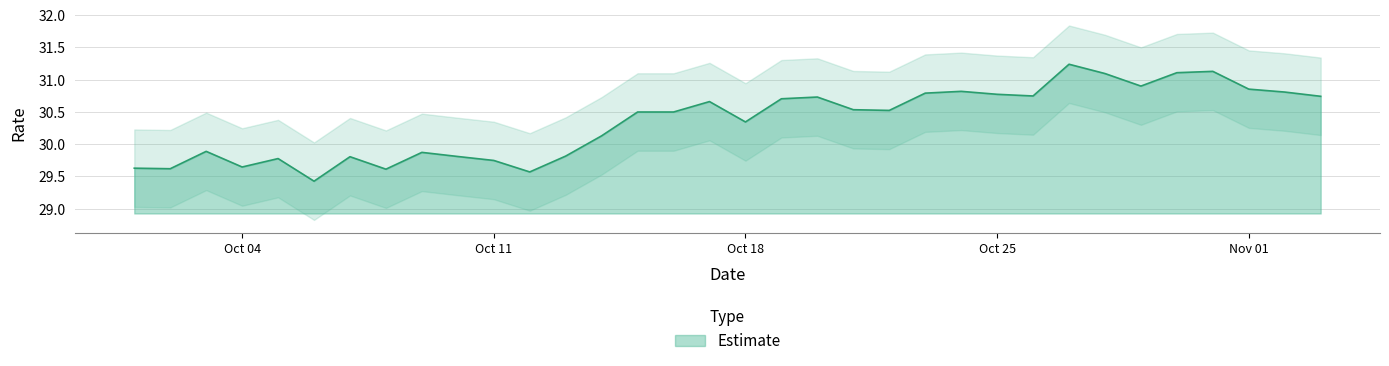

How many points are lower than both their immediate neighbors (excluding endpoints)?

9